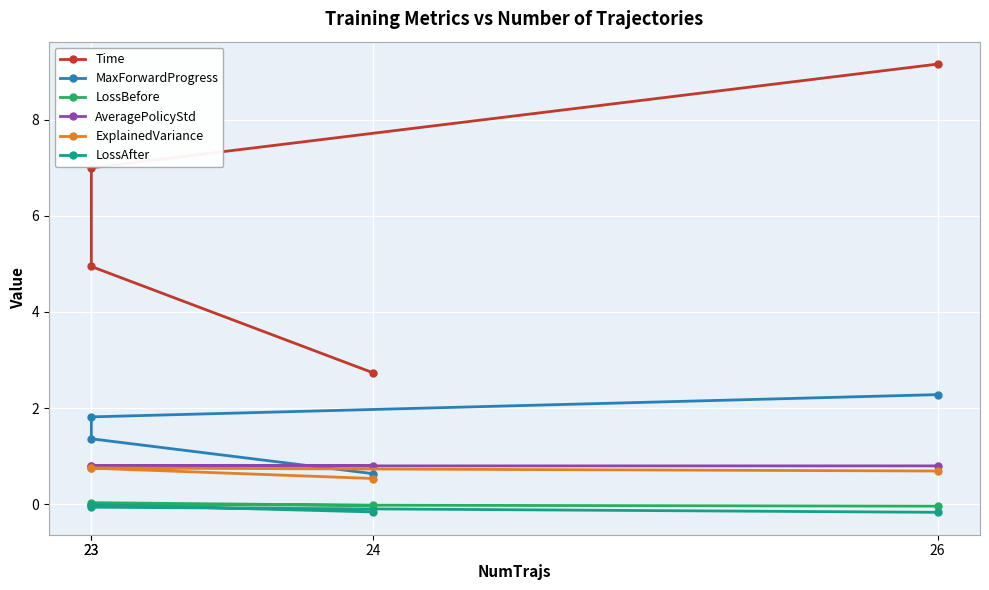

Between 26 and 24, which is larger?

26